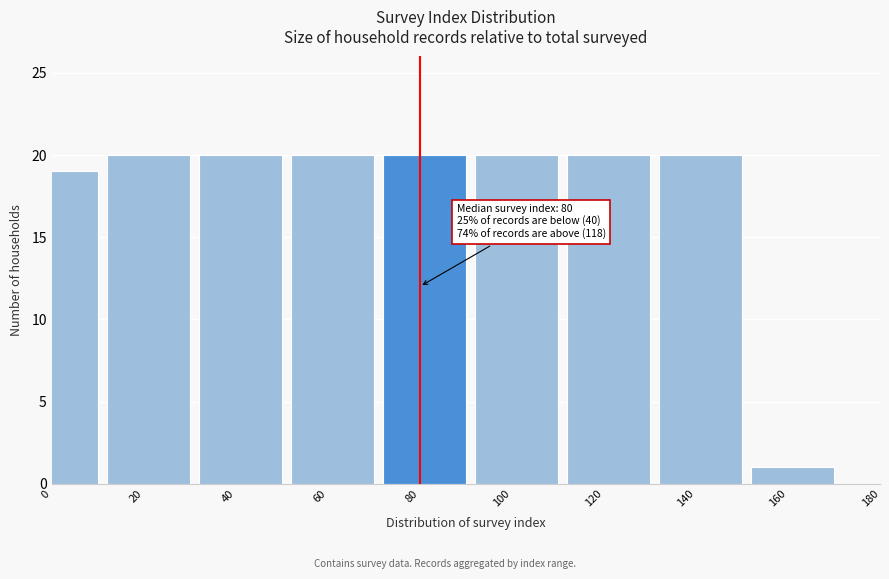

Reading right to left, transcribe all the data shown in this chart.

160=1	140=20	120=20	100=20	80=20	60=20	40=20	20=20	0=19